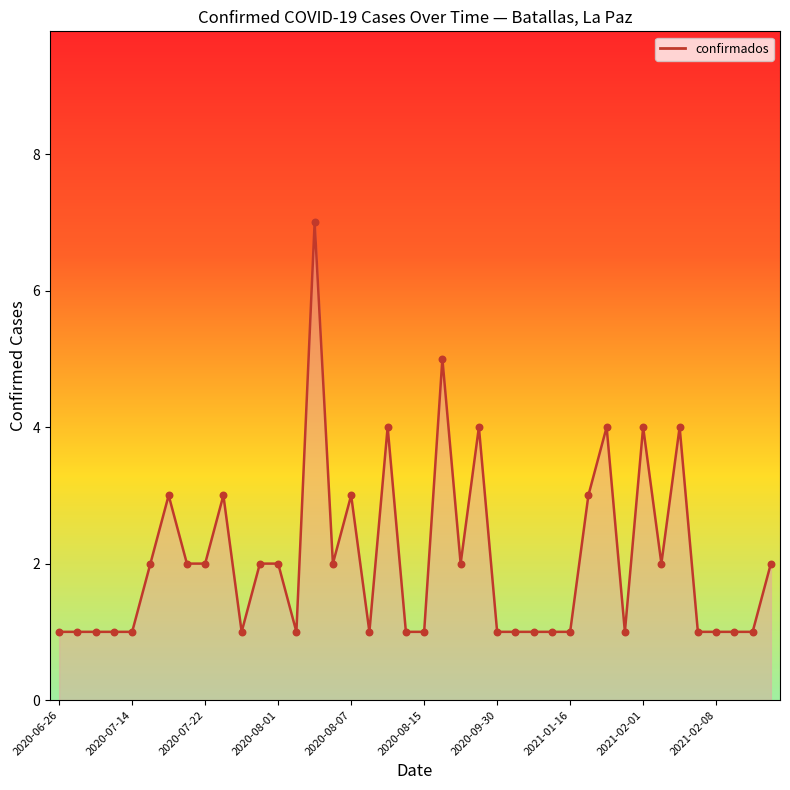

What is the maximum value shown in the chart?

7